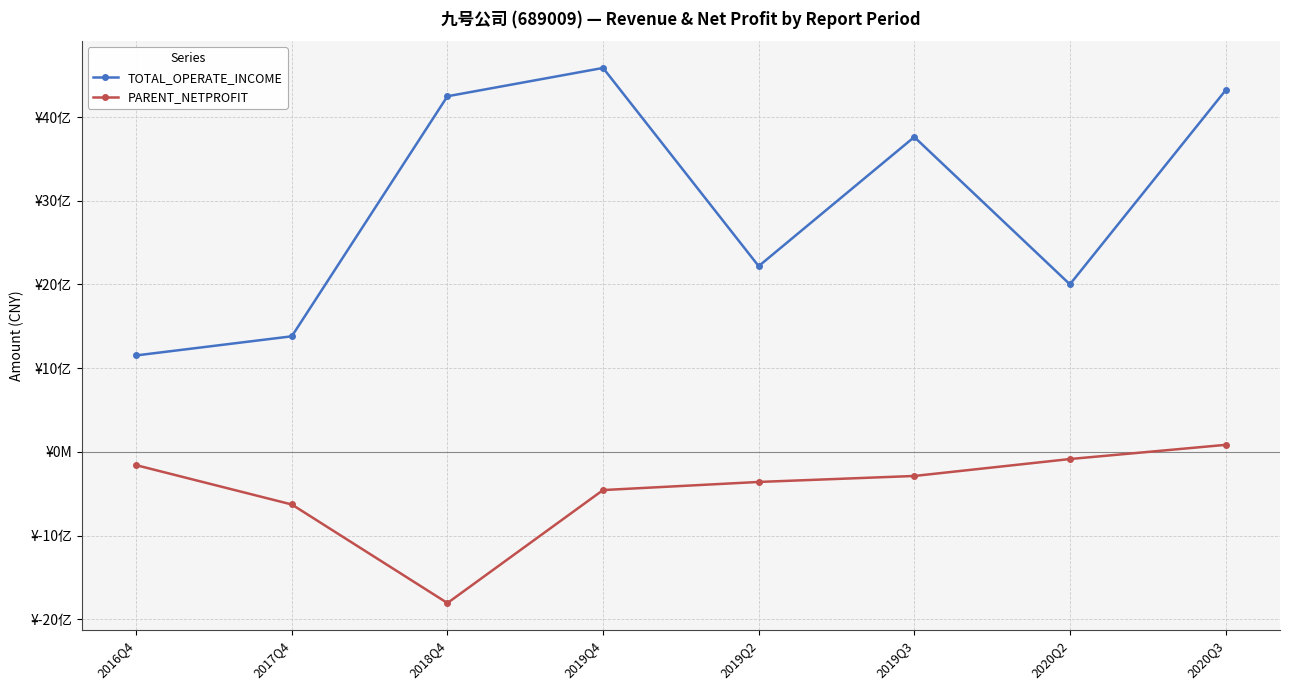

What are all the series names shown in the legend?

TOTAL_OPERATE_INCOME, PARENT_NETPROFIT